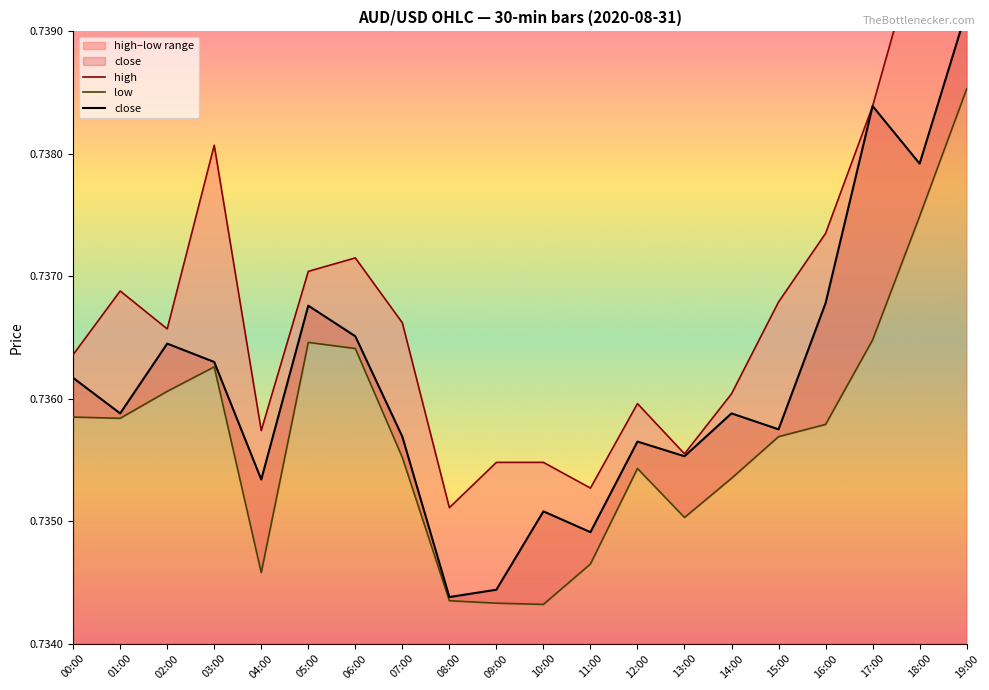

Count the high values in the range 0 to 1.

20